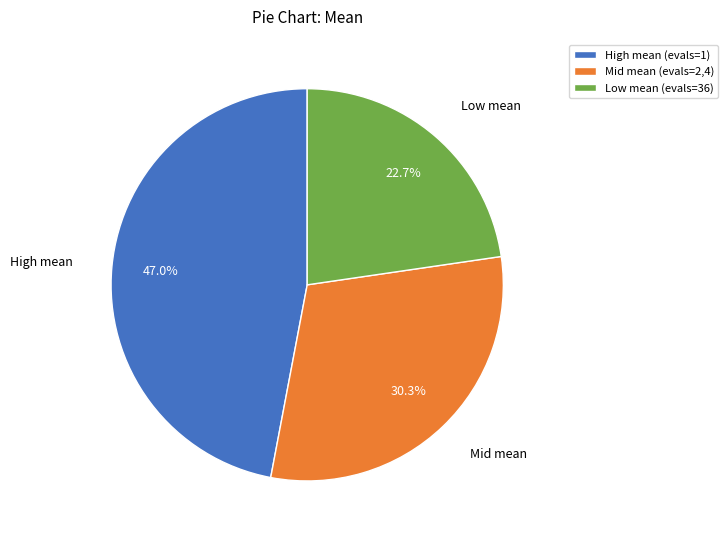

Does Low mean (evals=36) account for over 50% of the chart?

No